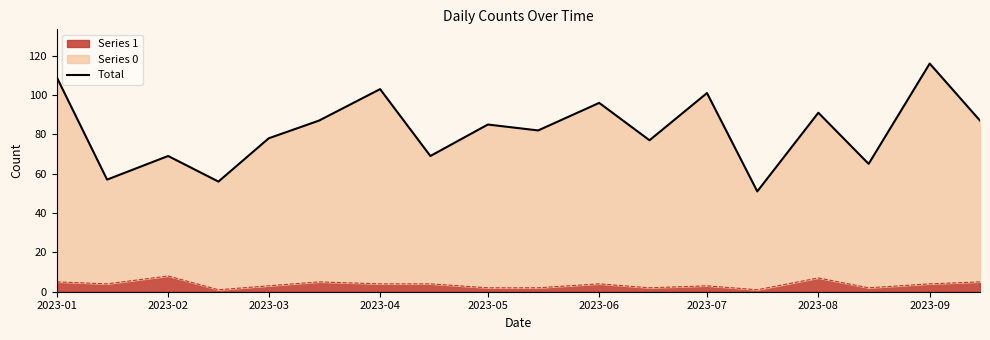

True or false: there are more than 1 points higher than both neighbors.

True